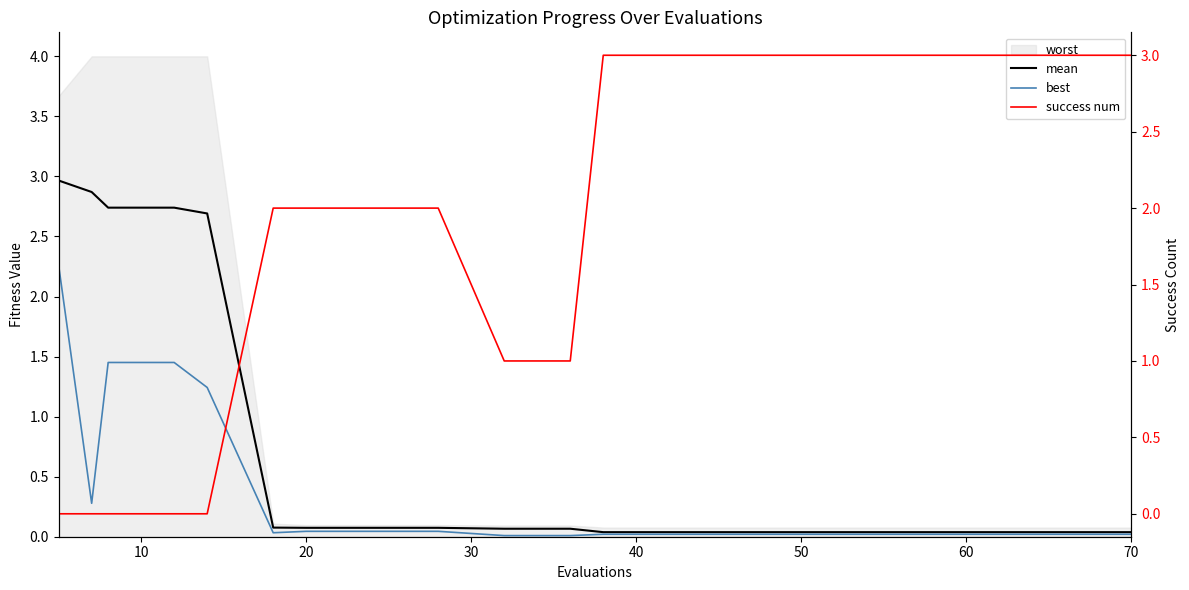

What is the difference between the second highest and second lowest values in the mean series?

2.8